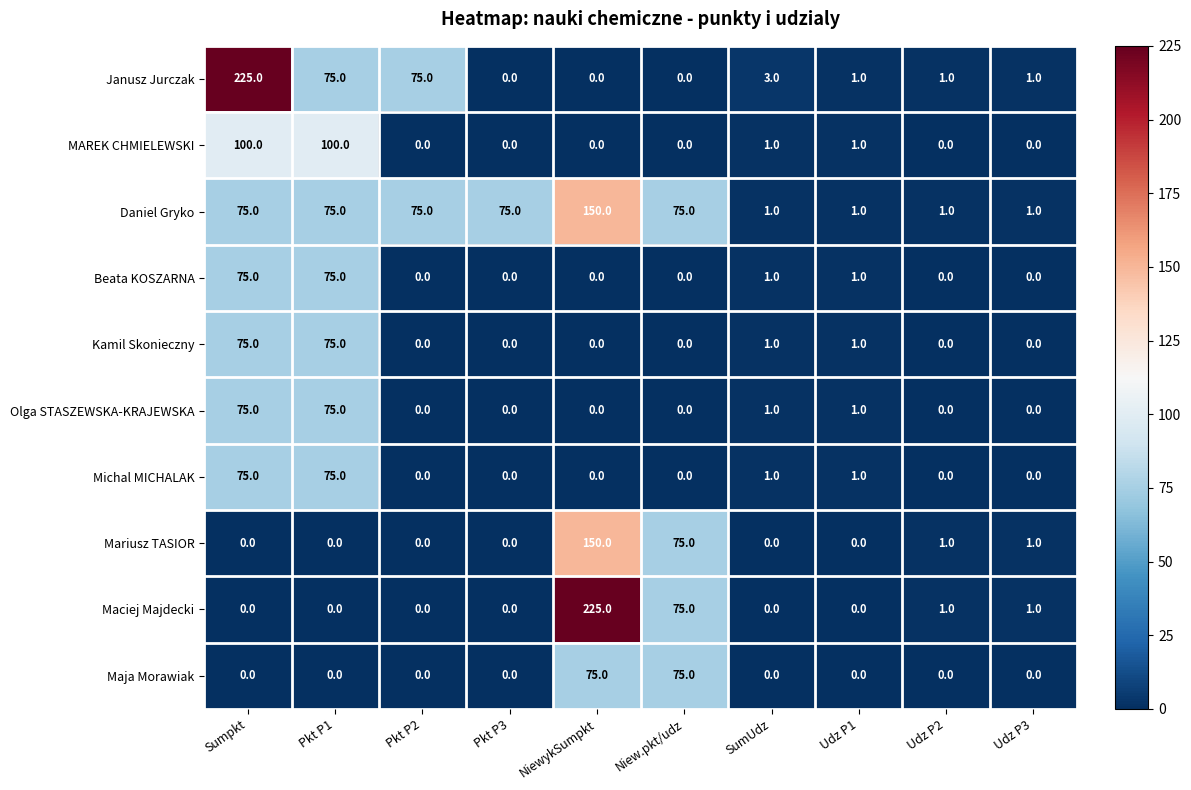

What is the difference between the highest and lowest values at Pkt P2?

75